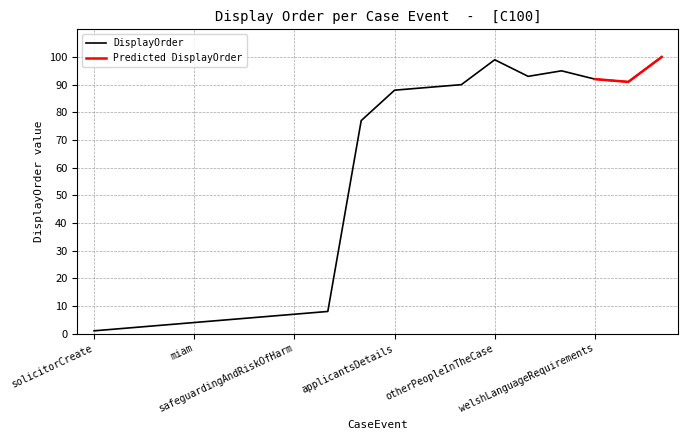

At which category does the chart reach its peak across all series?

allegationsOfHarm